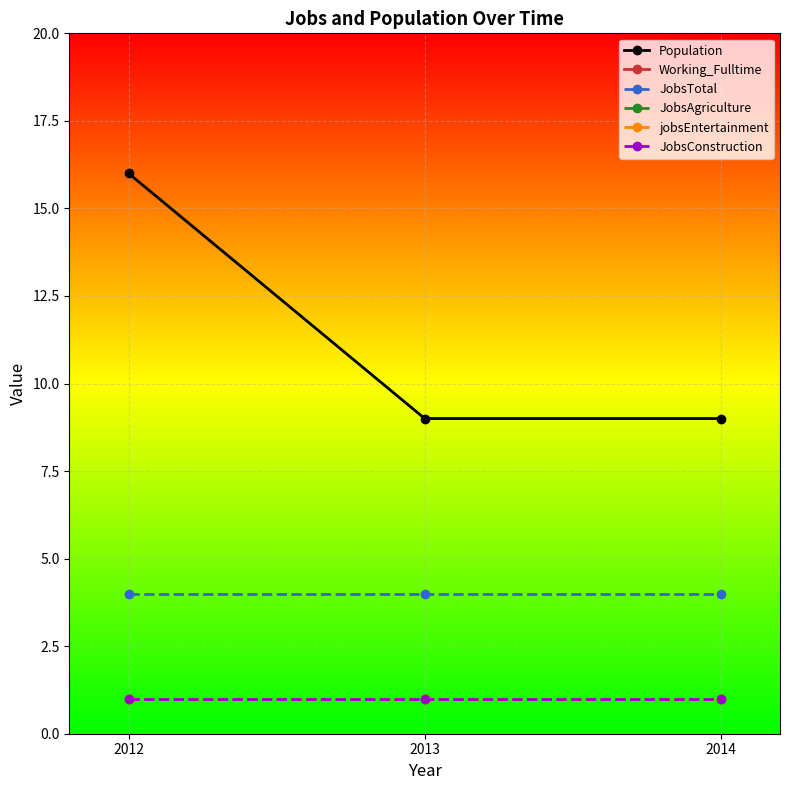

What is the value of the Population point at the 3rd from the left?

9